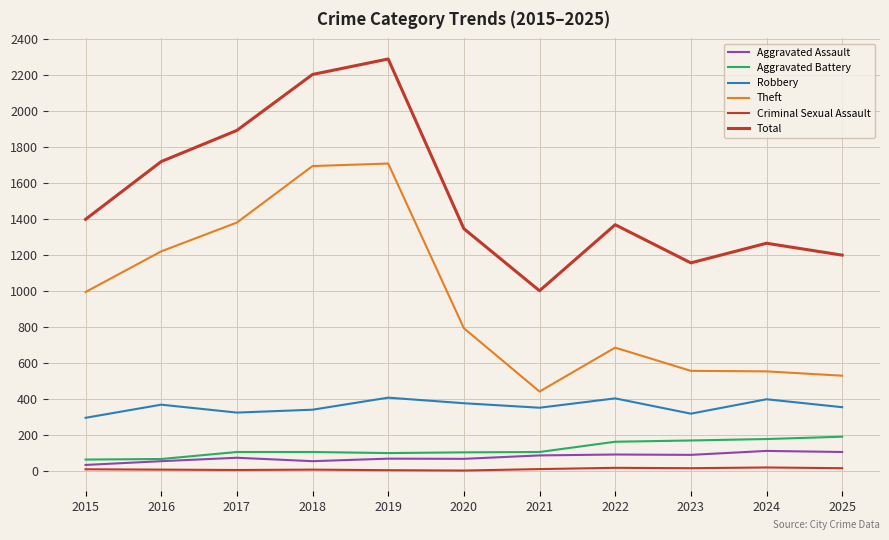

Rank the series at 2017 from highest to lowest value.

Total, Theft, Robbery, Aggravated Battery, Aggravated Assault, Criminal Sexual Assault